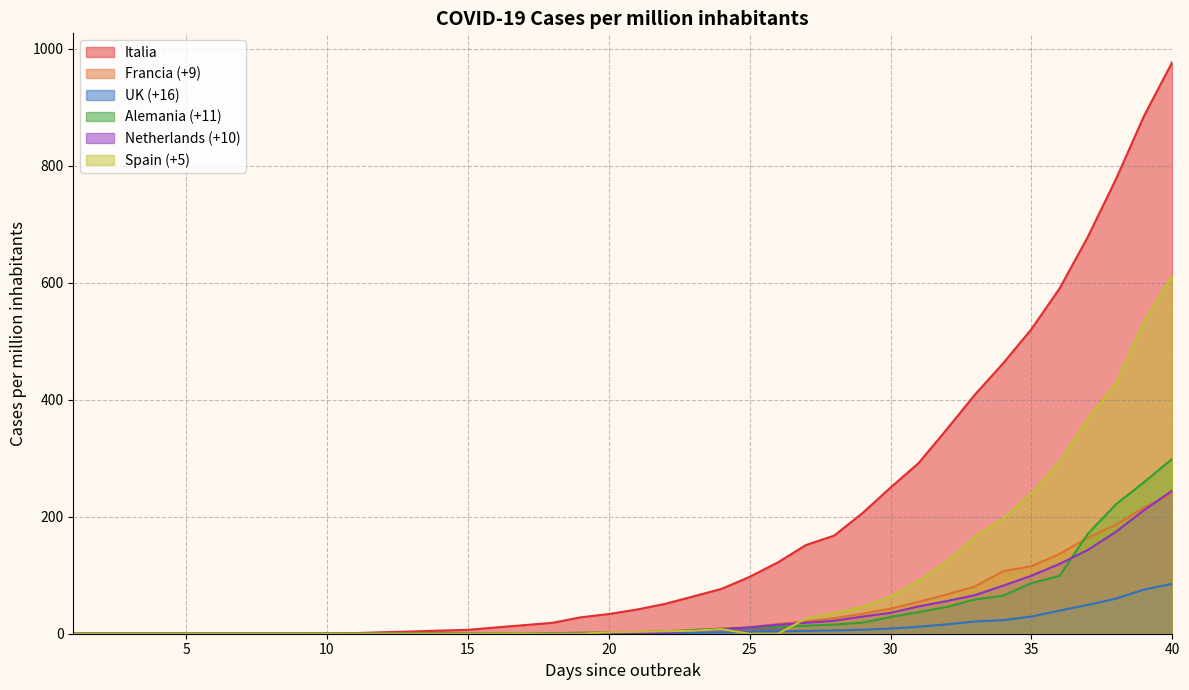

What is the difference between the Alemania (+11) values at 35 and 19?

84.9